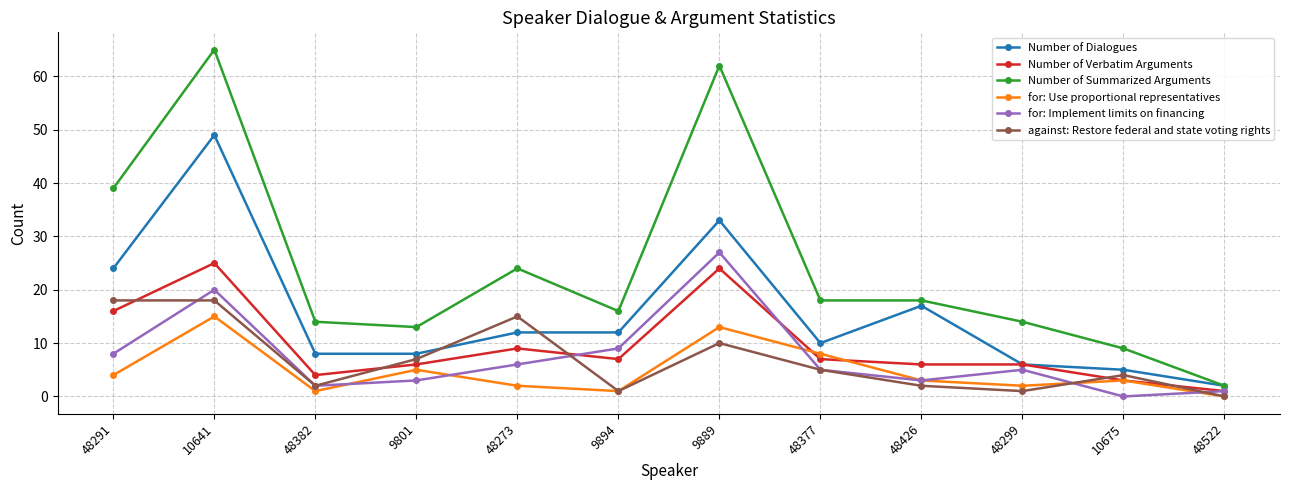

How many data points does each series have?

12